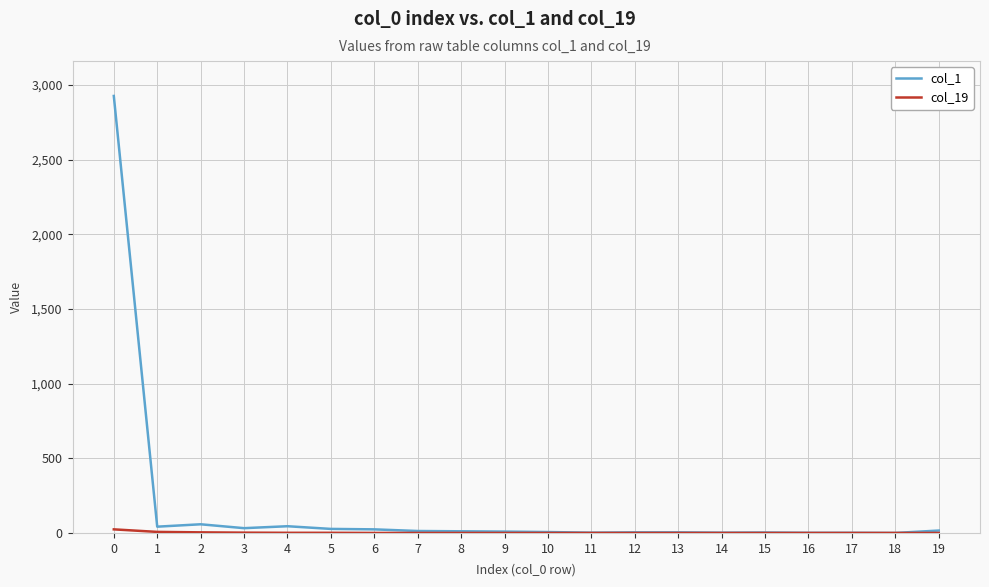

Which series has the widest spread of values?

col_1